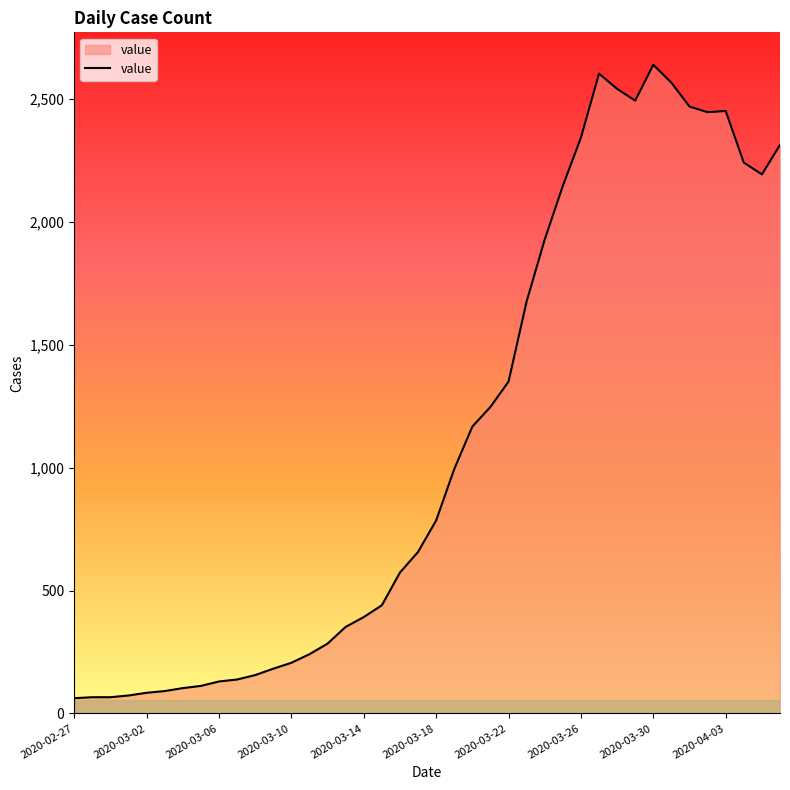

How many series are shown in this chart?

1